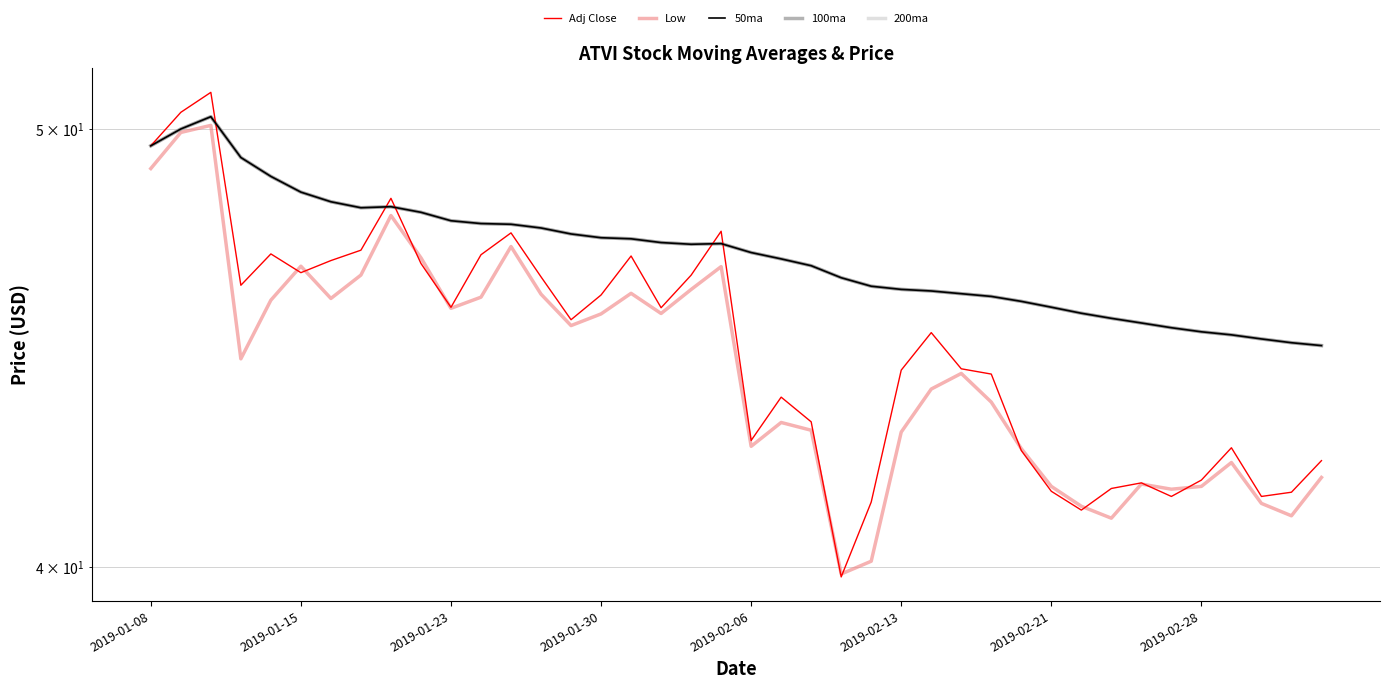

What is the approximate value of Low at 2019-02-28?

41.7